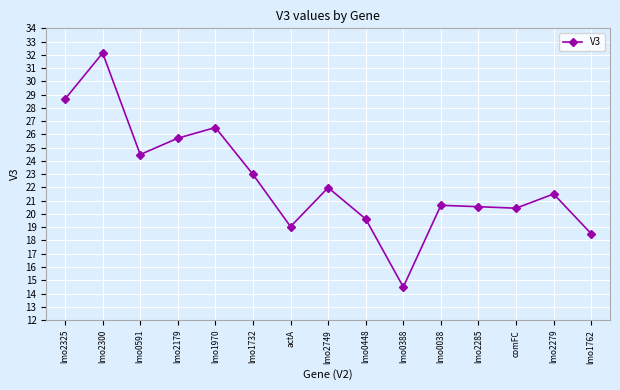

Read the value at lmo1762.

18.5